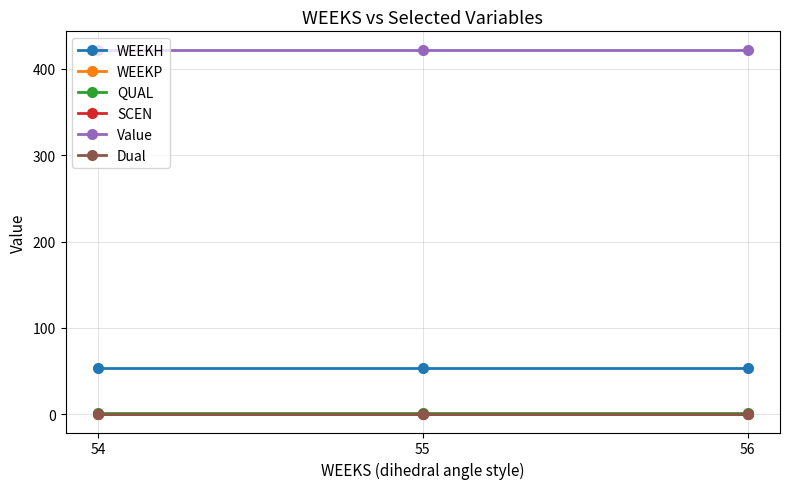

What is the difference between the highest and lowest values at 54?

422.4